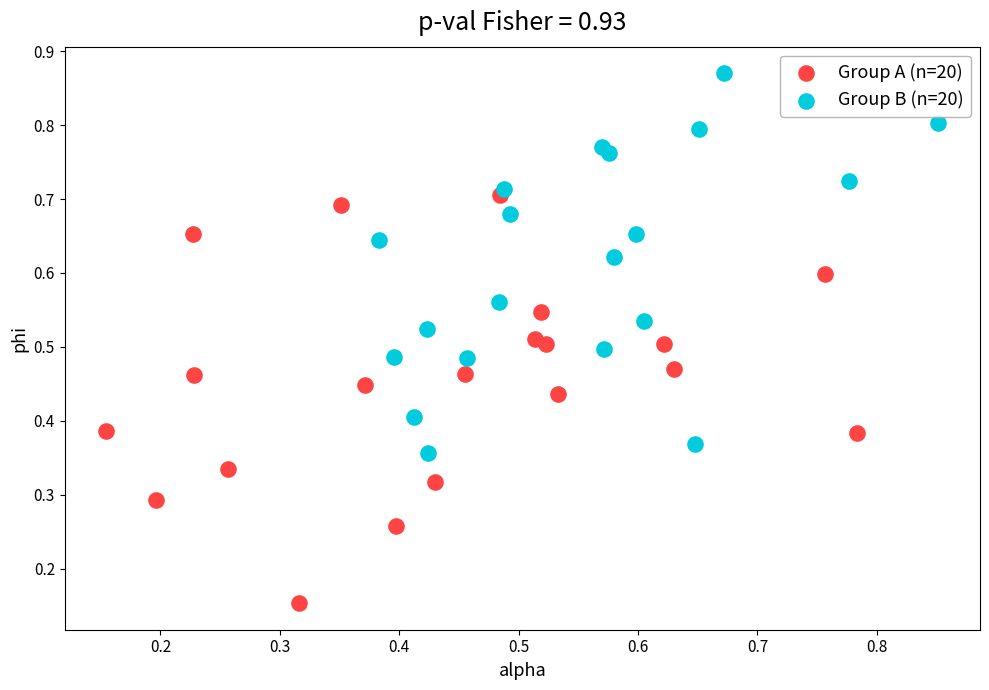

Which series has the widest spread of Y values?

Group A (n=20)